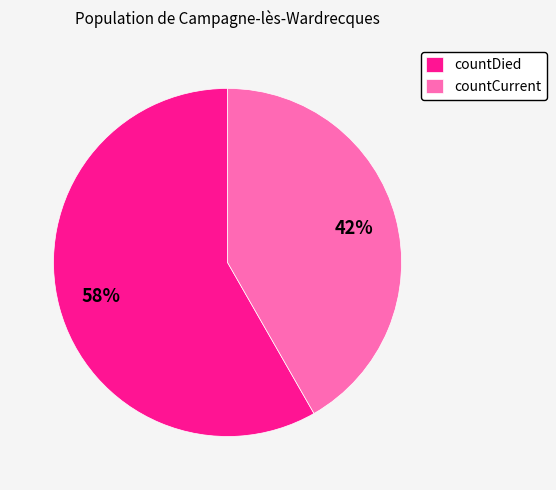

Between countCurrent and countDied, which is larger?

countDied